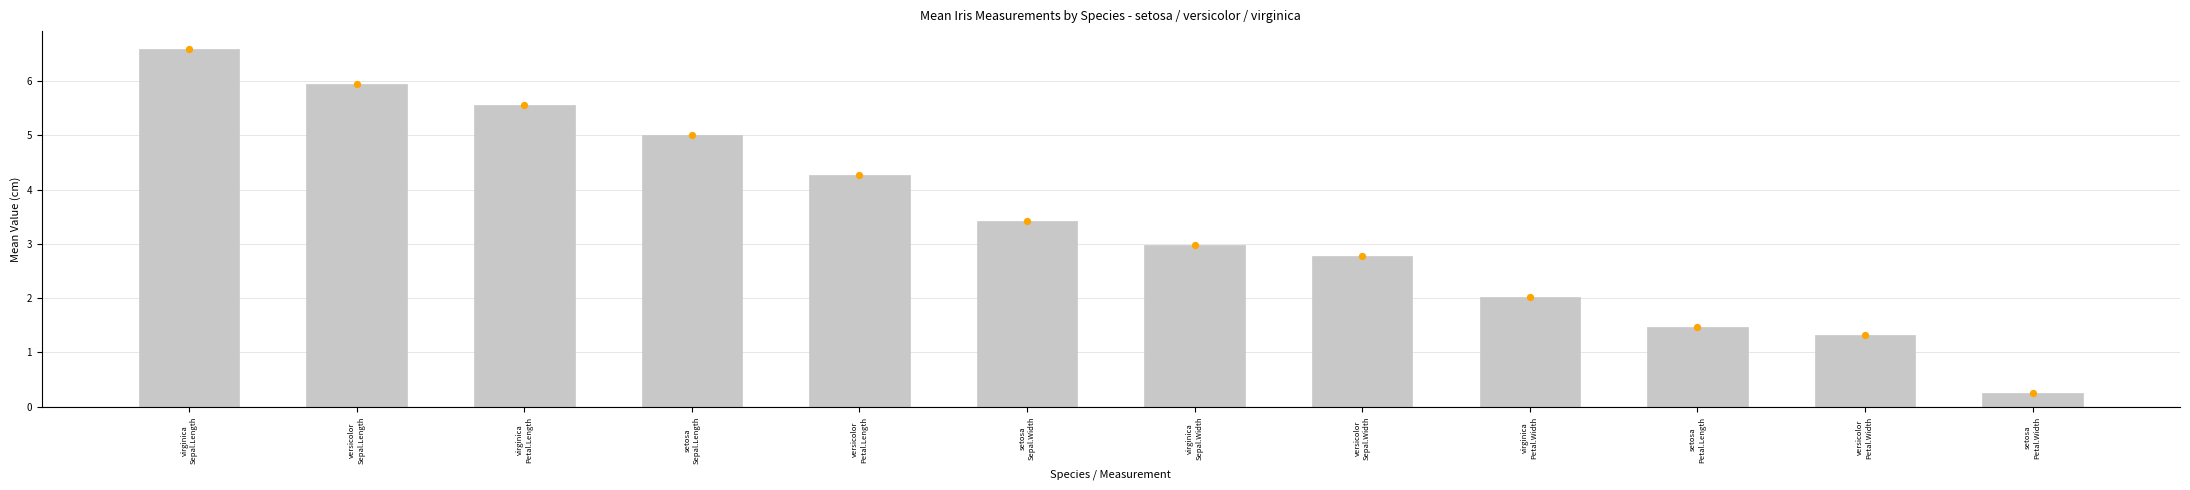

Between virginica
Petal.Width and setosa
Petal.Width, which is larger?

virginica
Petal.Width